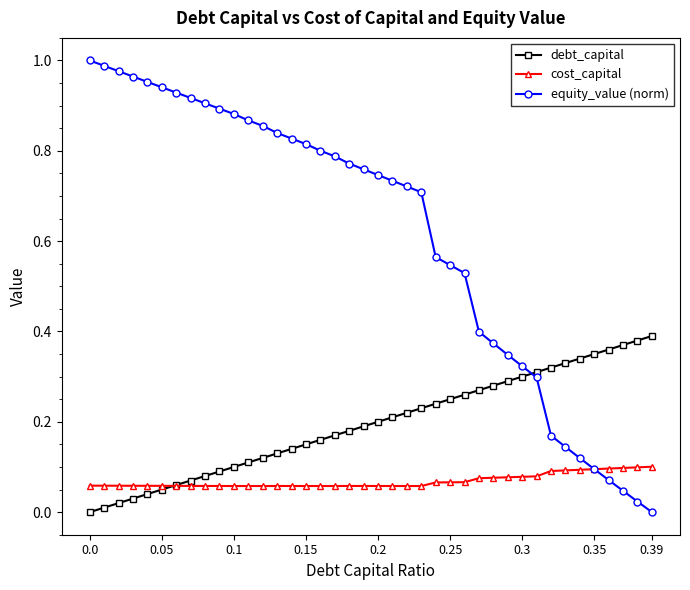

Which series has the widest spread of values?

equity_value (norm)